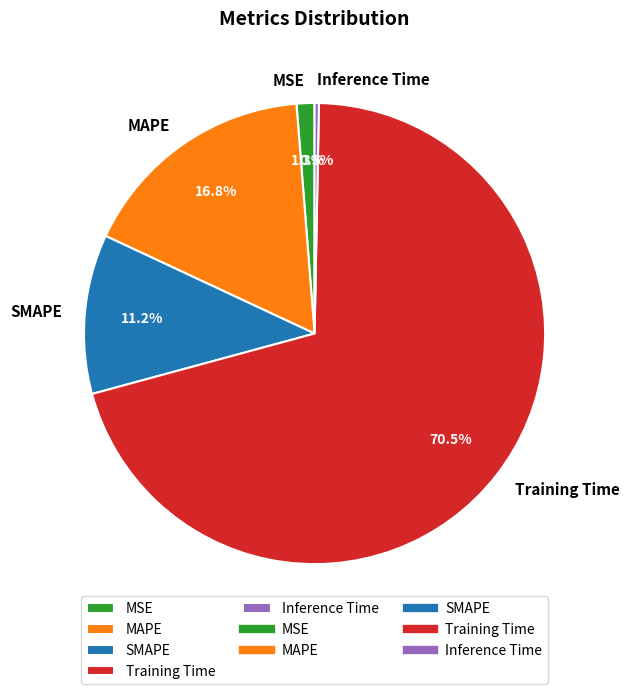

Which has a higher value, MAPE or Training Time?

Training Time